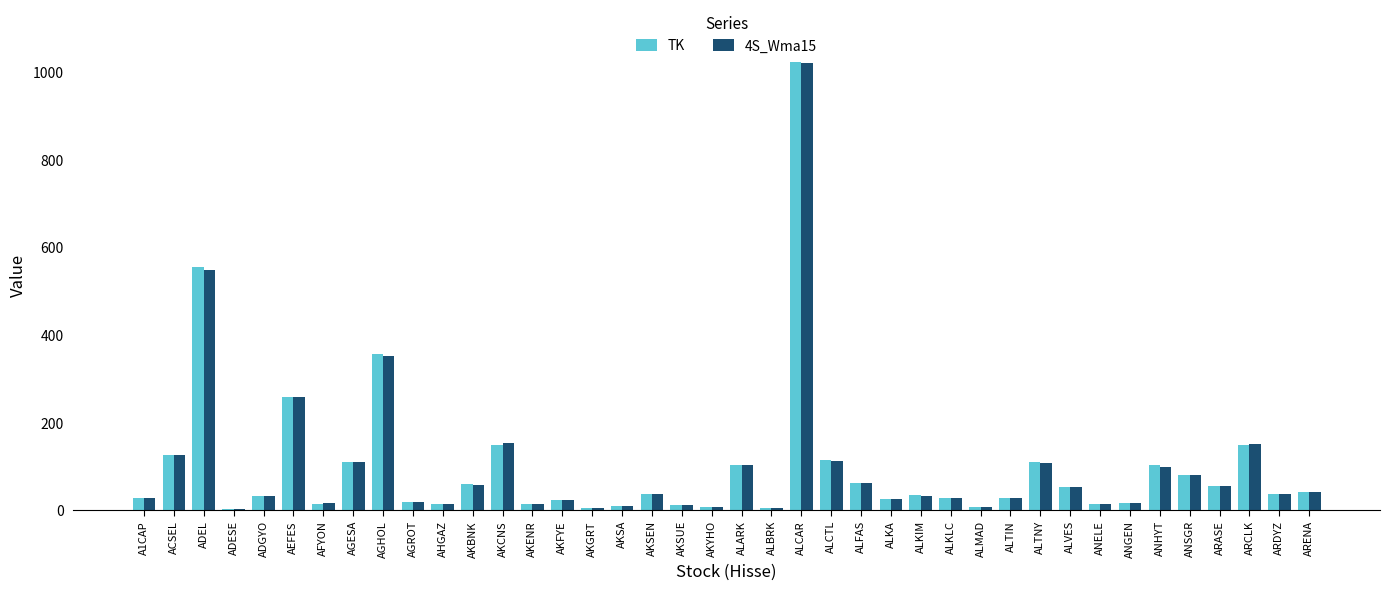

How many values in the 4S_Wma15 series exceed 36?

20